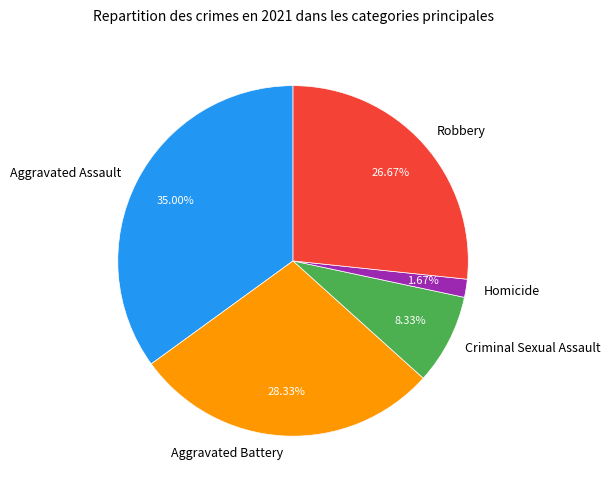

Does Aggravated Assault account for over 50% of the chart?

No